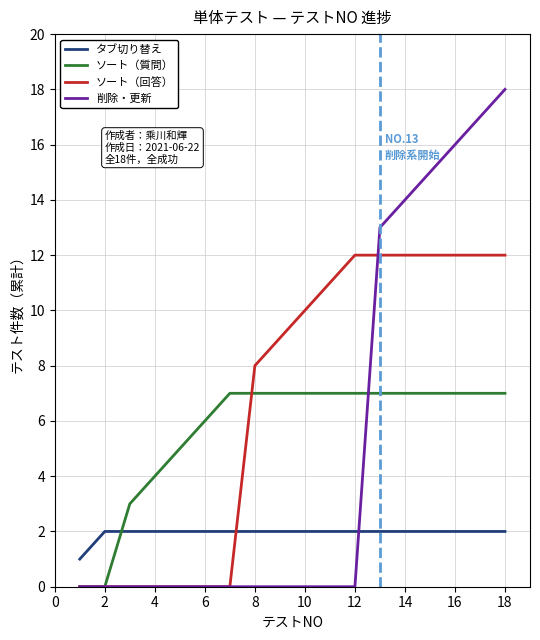

Which series has the largest range (max minus min)?

削除・更新